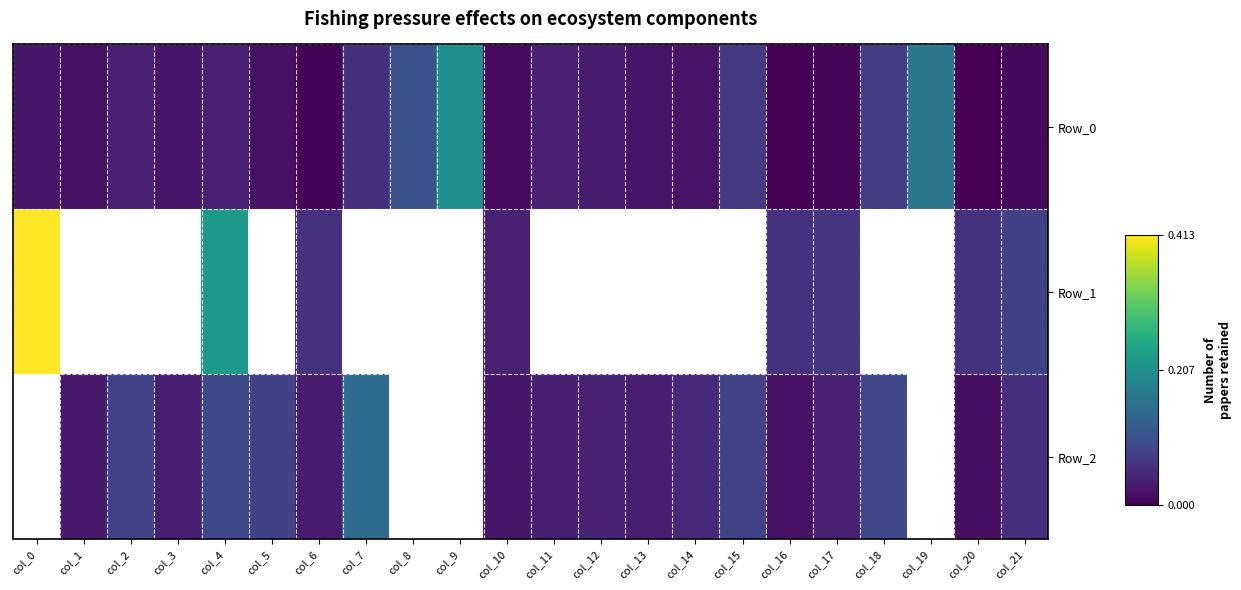

The Row_0 series shows 0.0 at col_13. True or false?

False